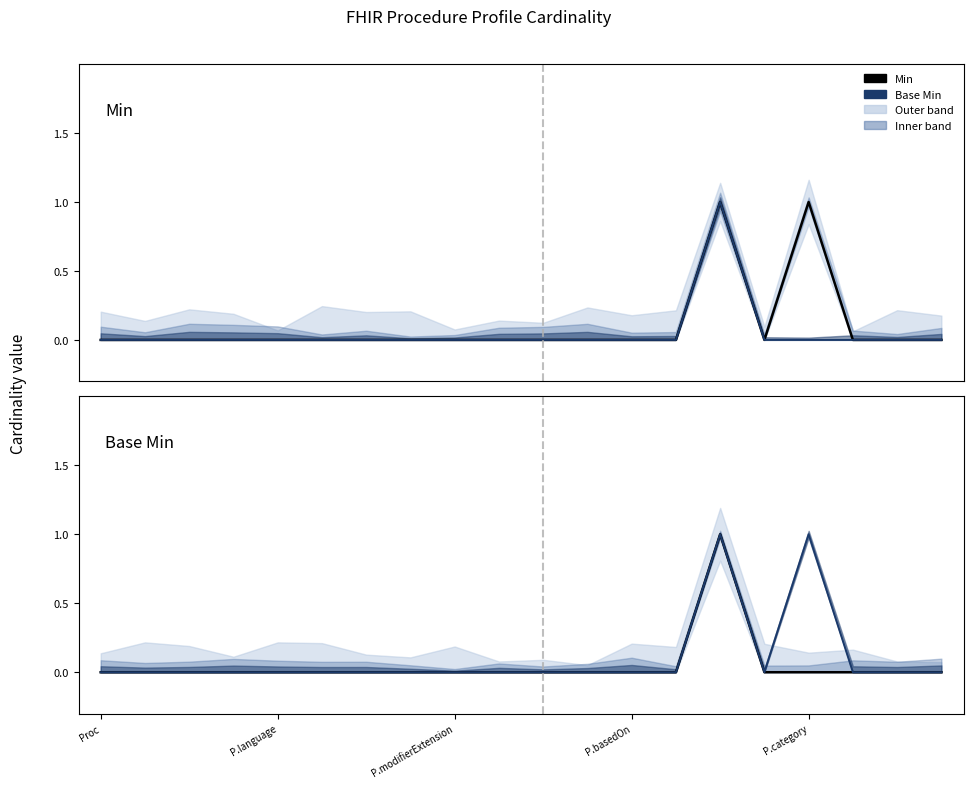

Which series changed the most between P.language and 6?

Min